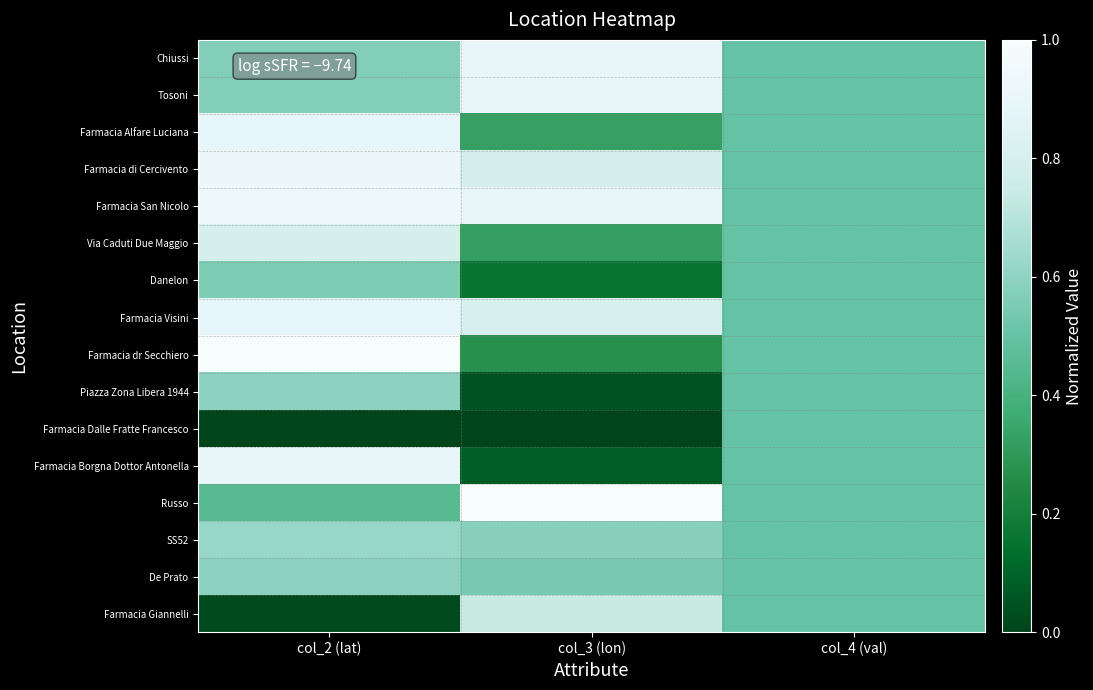

What is the total value across all series at col_3 (lon)?

8.4